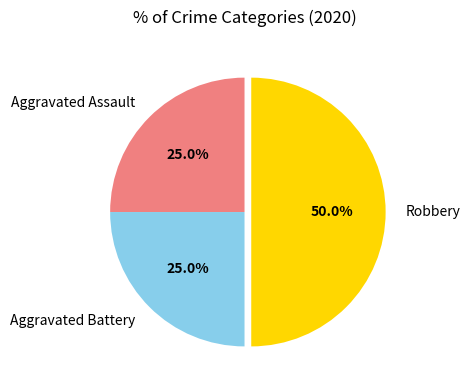

To the nearest percent, what portion does Robbery represent?

50%